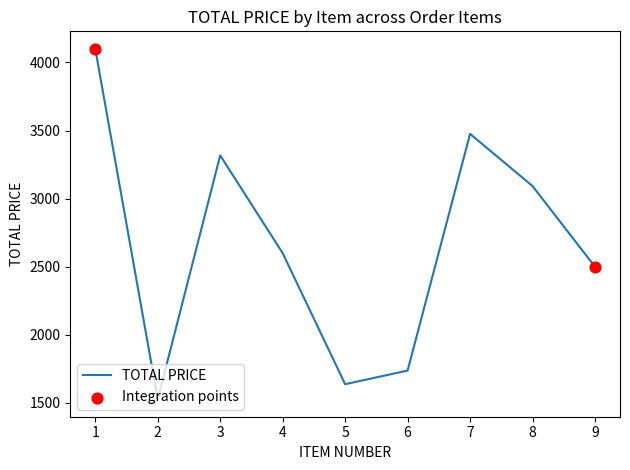

What is the ratio of the value at 4 to the value at 2?

1.7